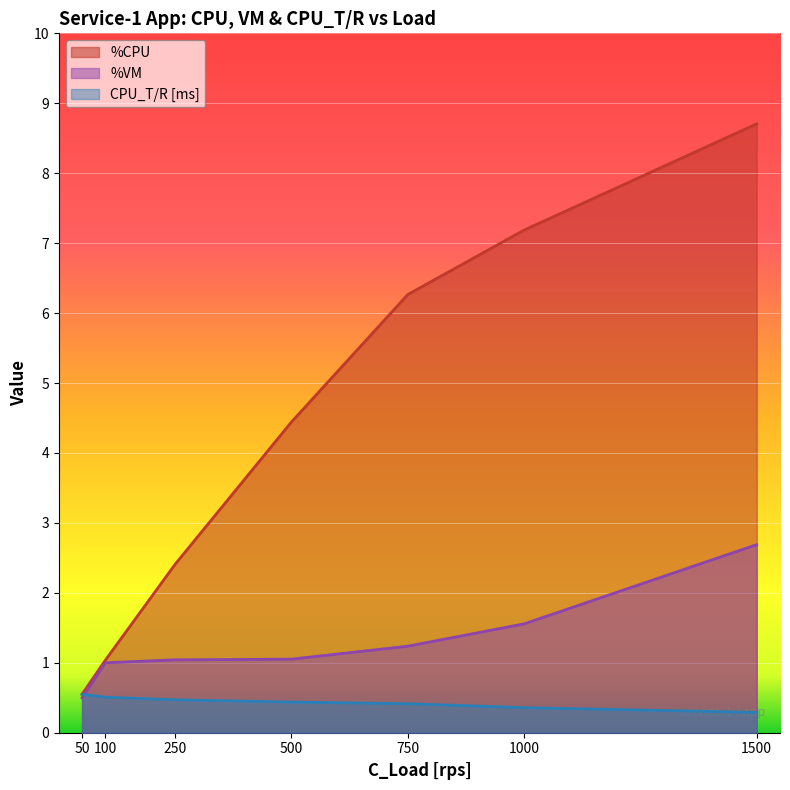

Reading left to right, list all the values displayed in this chart.

%CPU: 50=0.5	100=1.0	250=2.4	500=4.4	750=6.3	1000=7.2	1500=8.7
%VM: 50=0.5	100=1.0	250=1.0	500=1.1	750=1.2	1000=1.6	1500=2.7
CPU_T/R [ms]: 50=0.5	100=0.5	250=0.5	500=0.4	750=0.4	1000=0.4	1500=0.3